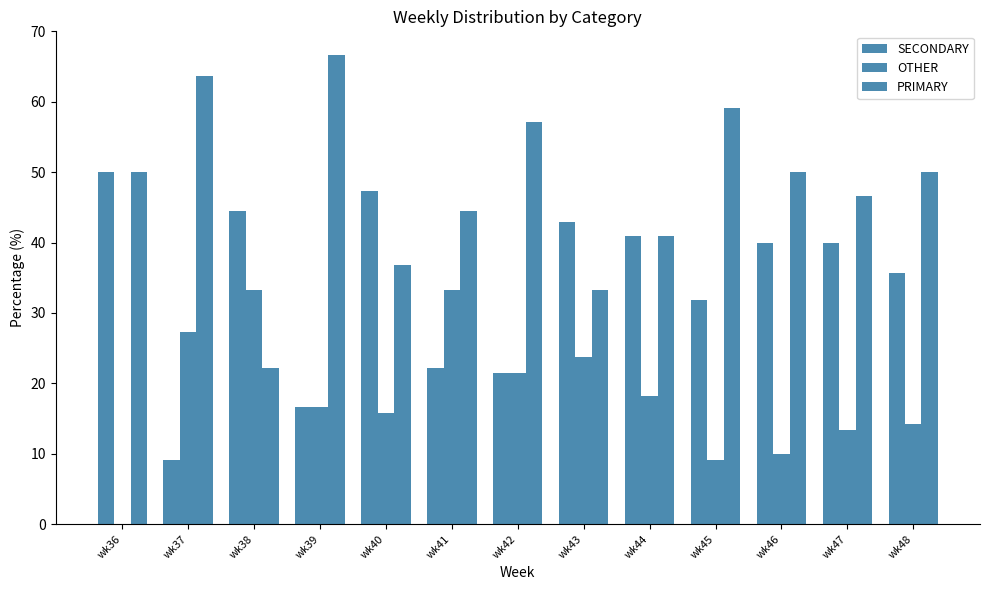

How many series are shown in this chart?

3